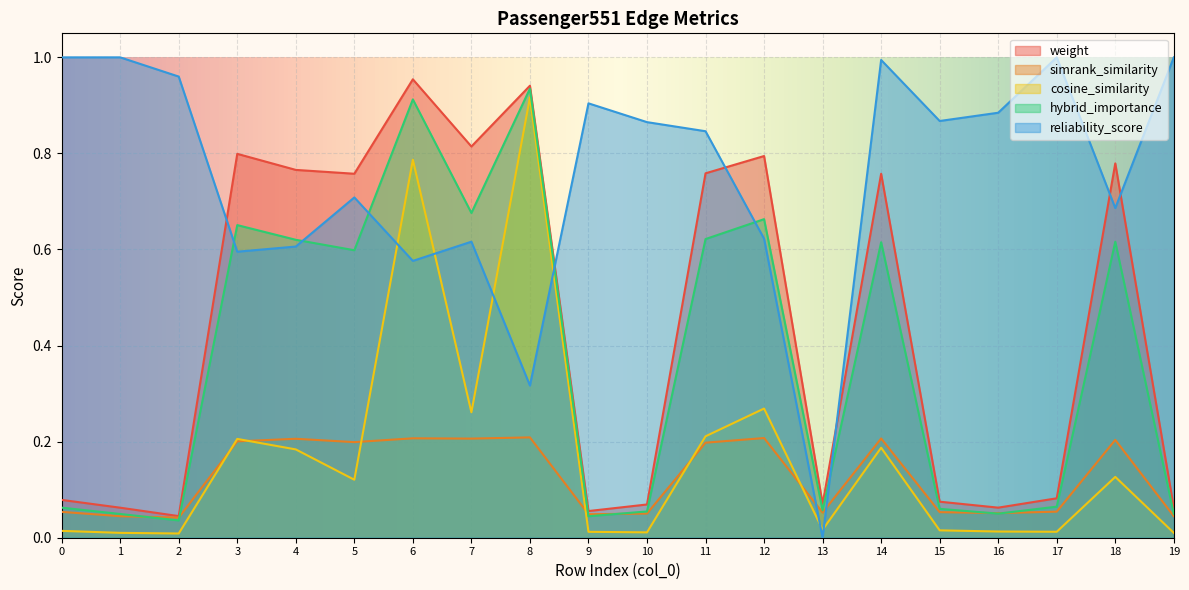

Reading left to right, transcribe all the data shown in this chart.

weight: 0=0.1	1=0.1	2=0.0	3=0.8	4=0.8	5=0.8	6=1.0	7=0.8	8=0.9	9=0.1	10=0.1	11=0.8	12=0.8	13=0.1	14=0.8	15=0.1	16=0.1	17=0.1	18=0.8	19=0.1
simrank_similarity: 0=0.1	1=0.0	2=0.0	3=0.2	4=0.2	5=0.2	6=0.2	7=0.2	8=0.2	9=0.0	10=0.1	11=0.2	12=0.2	13=0.1	14=0.2	15=0.1	16=0.1	17=0.1	18=0.2	19=0.0
cosine_similarity: 0=0.0	1=0.0	2=0.0	3=0.2	4=0.2	5=0.1	6=0.8	7=0.3	8=0.9	9=0.0	10=0.0	11=0.2	12=0.3	13=0.0	14=0.2	15=0.0	16=0.0	17=0.0	18=0.1	19=0.0
hybrid_importance: 0=0.1	1=0.0	2=0.0	3=0.7	4=0.6	5=0.6	6=0.9	7=0.7	8=0.9	9=0.0	10=0.1	11=0.6	12=0.7	13=0.1	14=0.6	15=0.1	16=0.1	17=0.1	18=0.6	19=0.0
reliability_score: 0=1.0	1=1.0	2=1.0	3=0.6	4=0.6	5=0.7	6=0.6	7=0.6	8=0.3	9=0.9	10=0.9	11=0.8	12=0.6	13=0.0	14=1.0	15=0.9	16=0.9	17=1.0	18=0.7	19=1.0